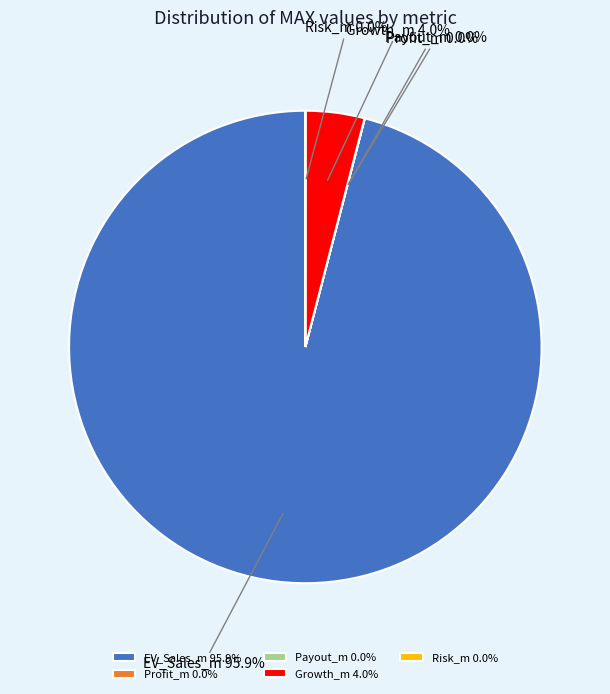

Is there a majority slice in this chart?

Yes